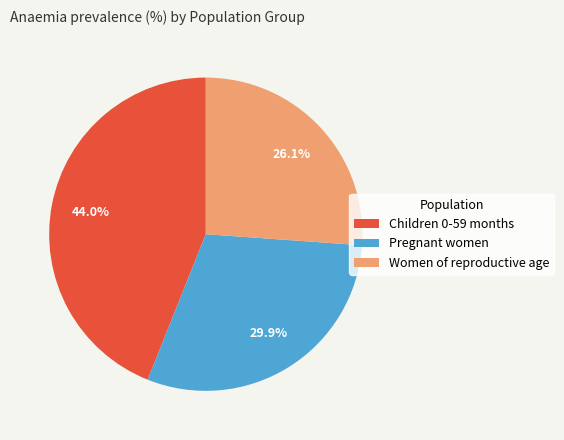

Does Women of reproductive age represent more than half of the total?

No